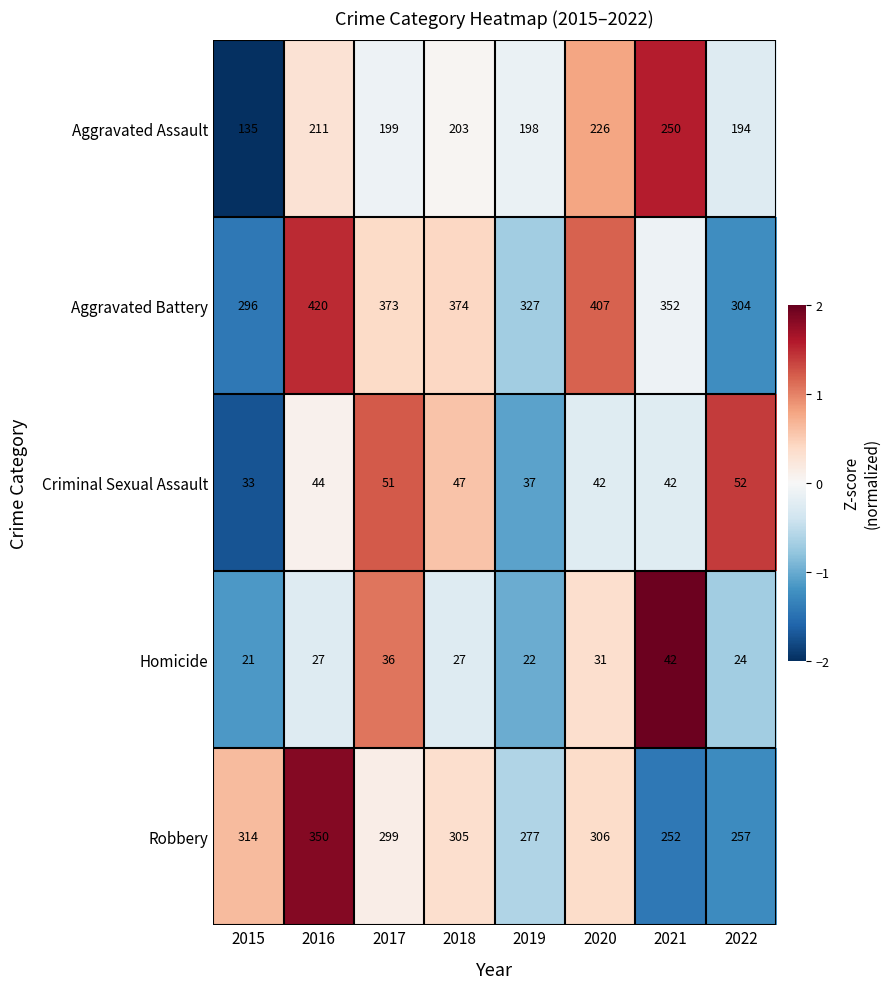

At which category is the sum across all series the highest?

2016